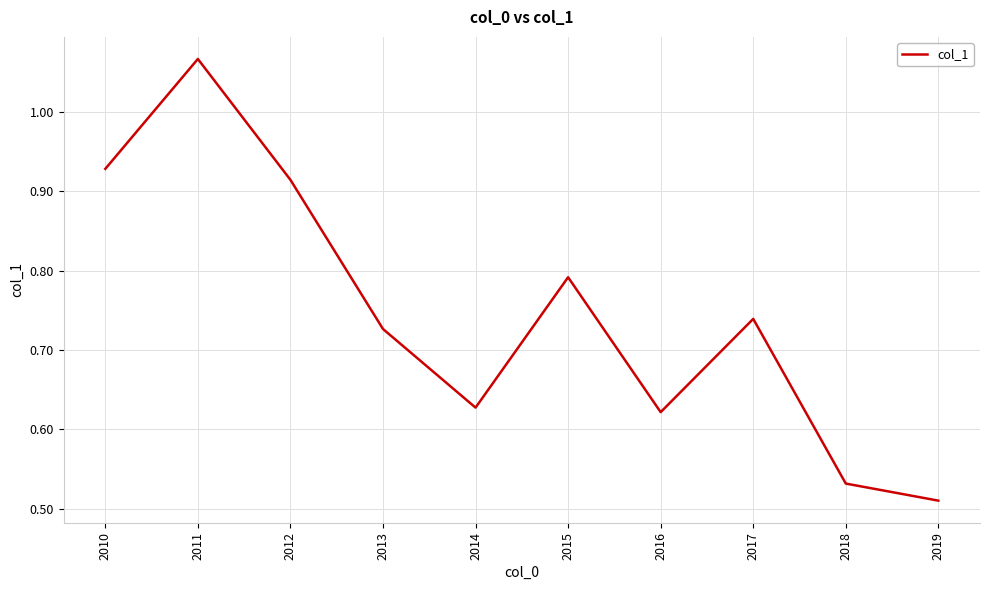

What is the difference between the second highest and second lowest values?

0.4